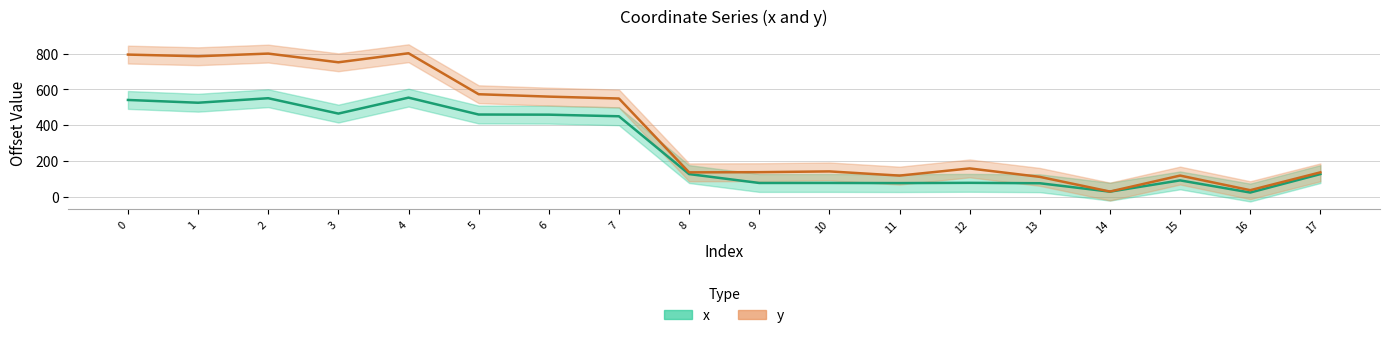

At which label does y reach its minimum?

14